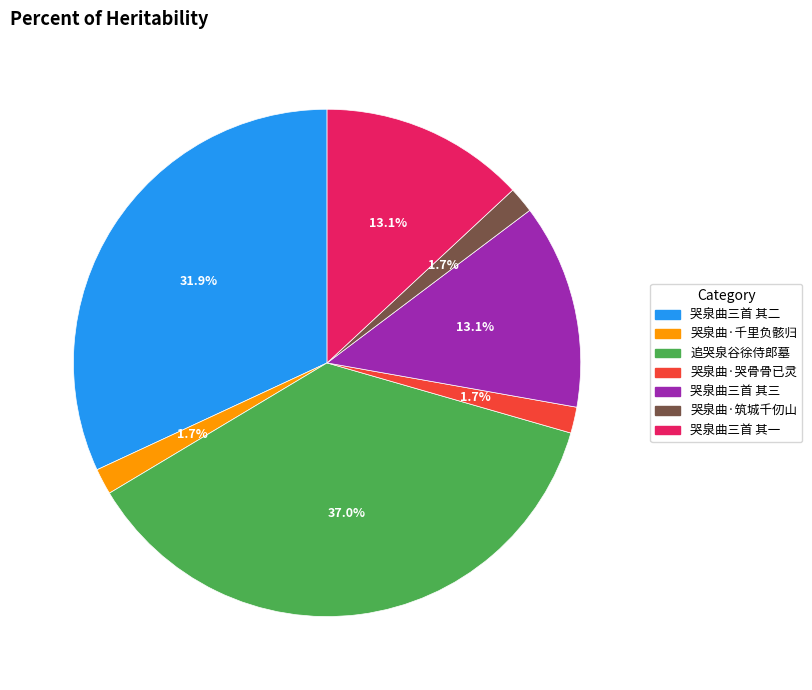

Which has a higher value, 哭泉曲三首 其一 or 哭泉曲三首 其二?

哭泉曲三首 其二